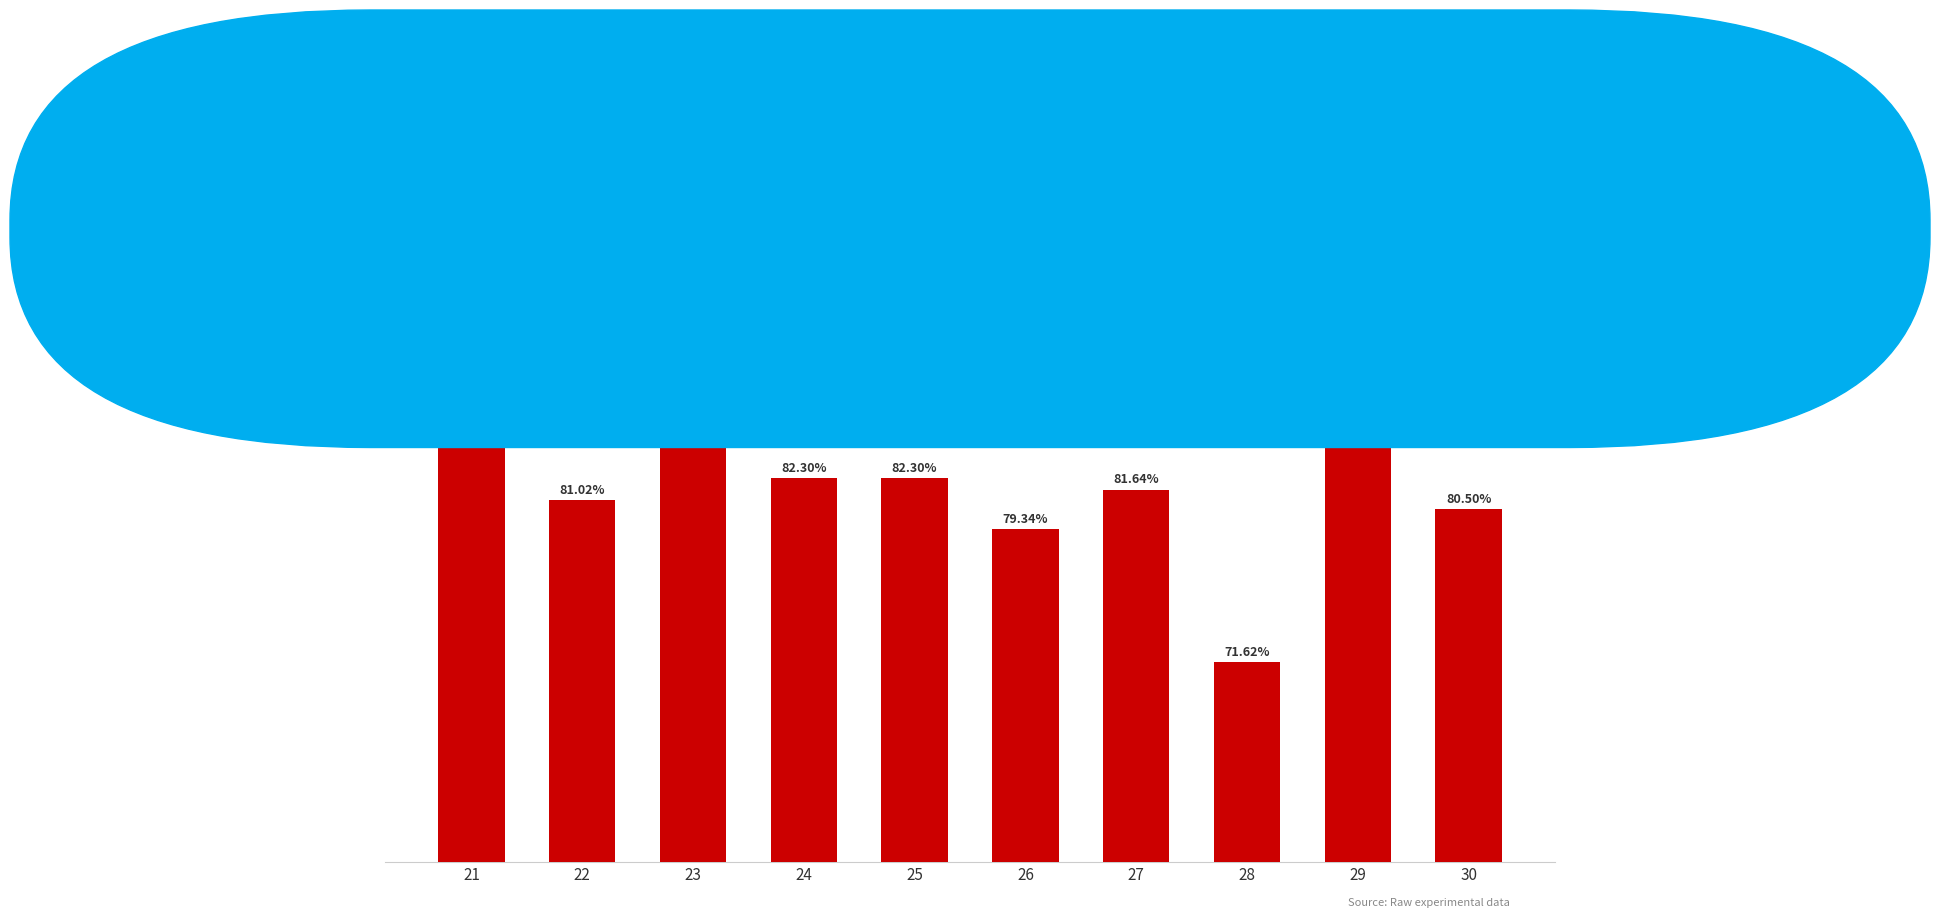

Are the bars horizontal?

No